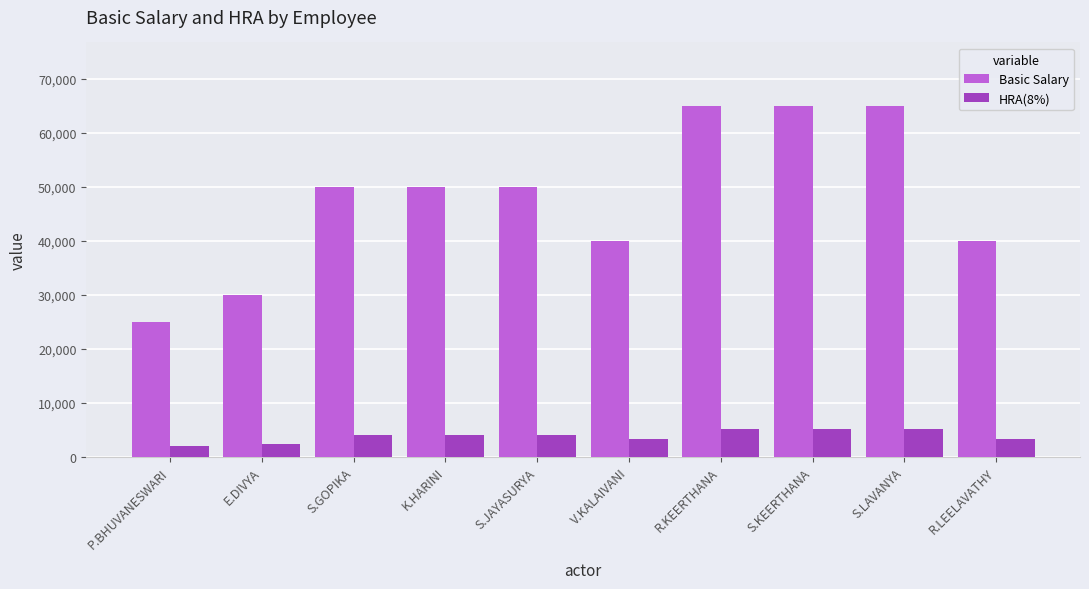

Rank the series by their maximum value, from highest to lowest.

Basic Salary, HRA(8%)